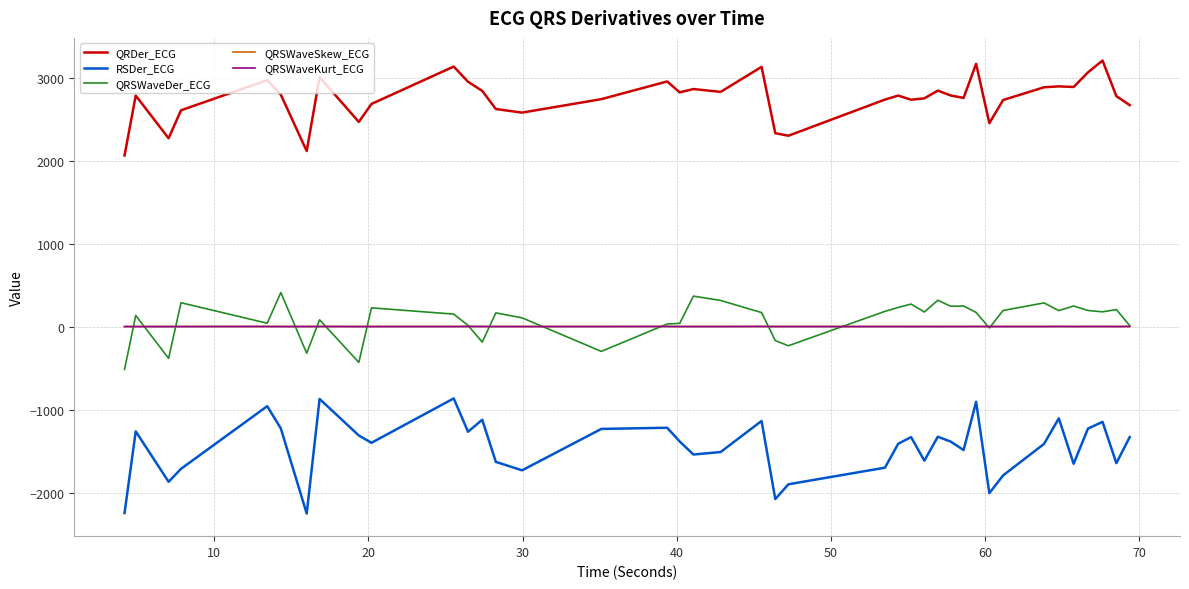

How many interior local peaks does the RSDer_ECG series have?

12